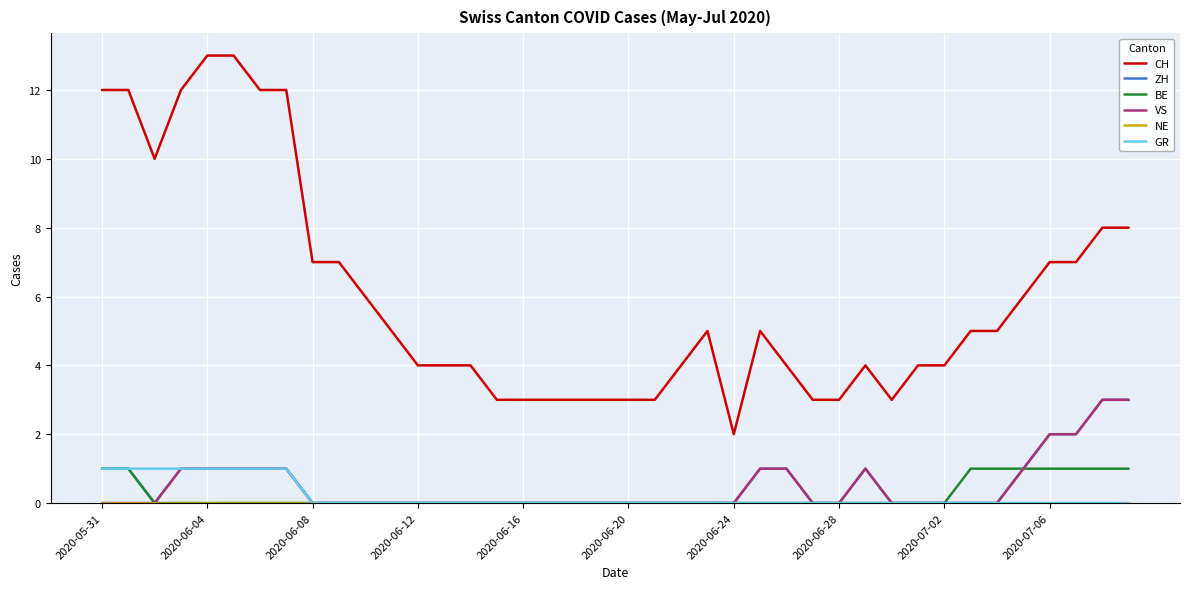

Is this an area chart (filled region under the line)?

No